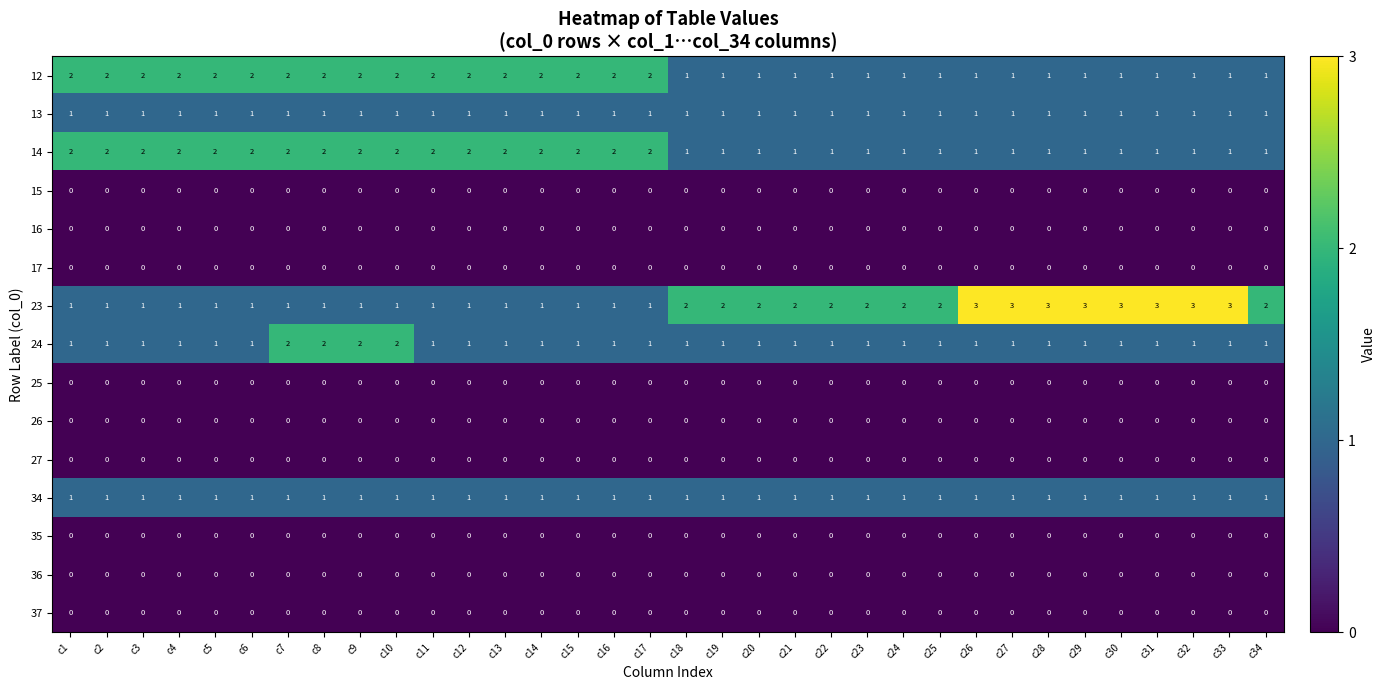

Which series has the largest range (max minus min)?

23